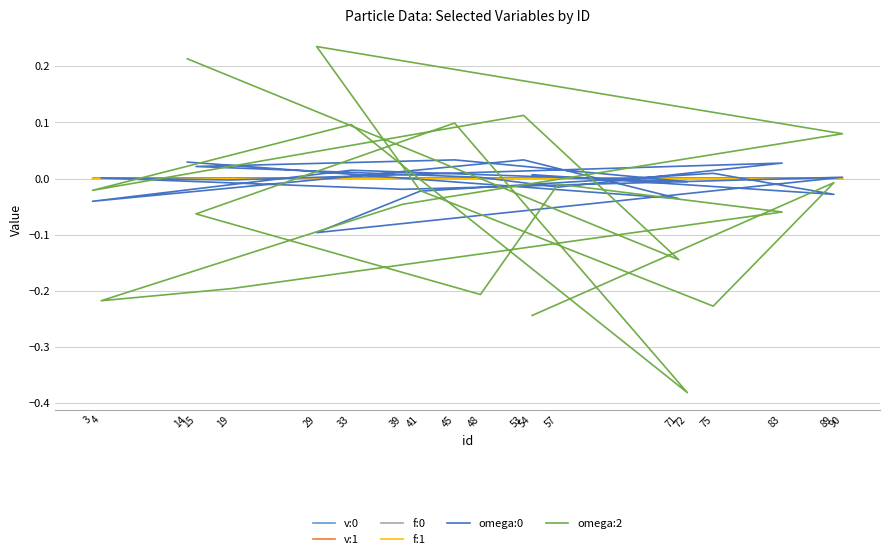

True or false: f:0 and f:1 cross at least once.

True